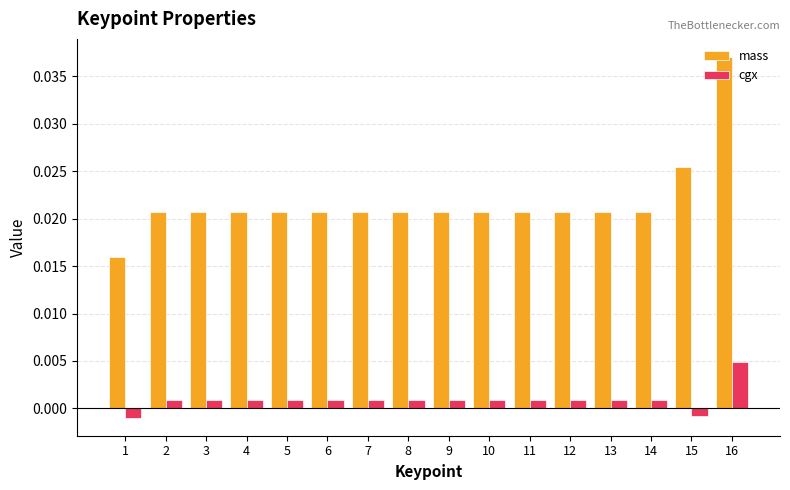

What are all the series names shown in the legend?

mass, cgx